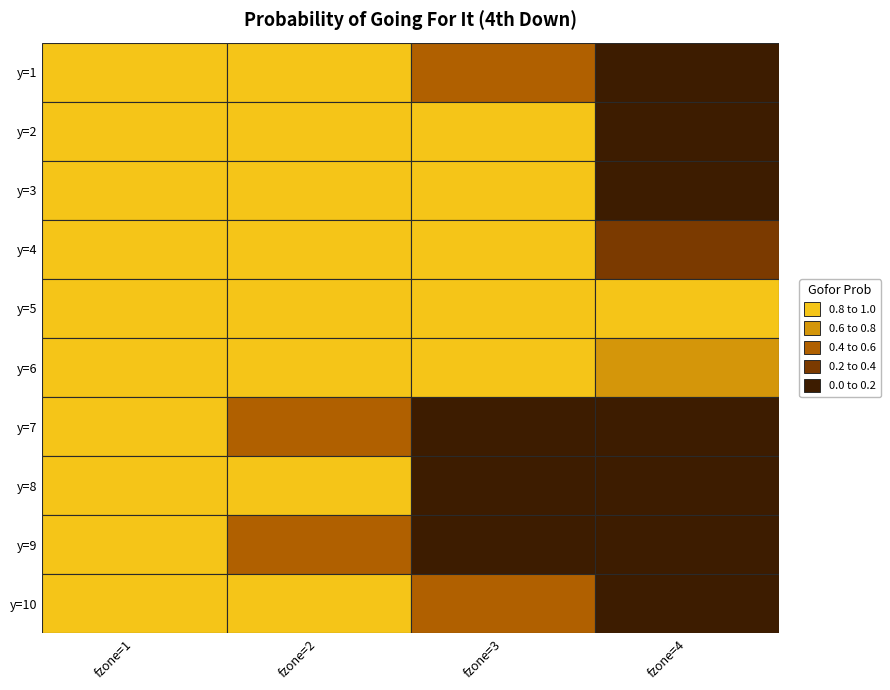

What is the difference between the 6 values at 0 and 3?

0.2